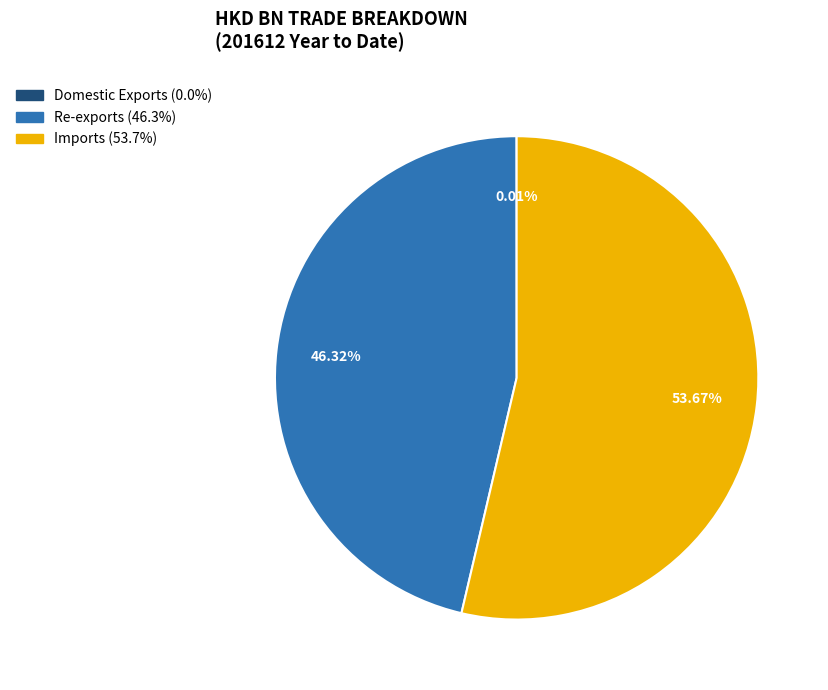

Is there a majority slice in this chart?

Yes